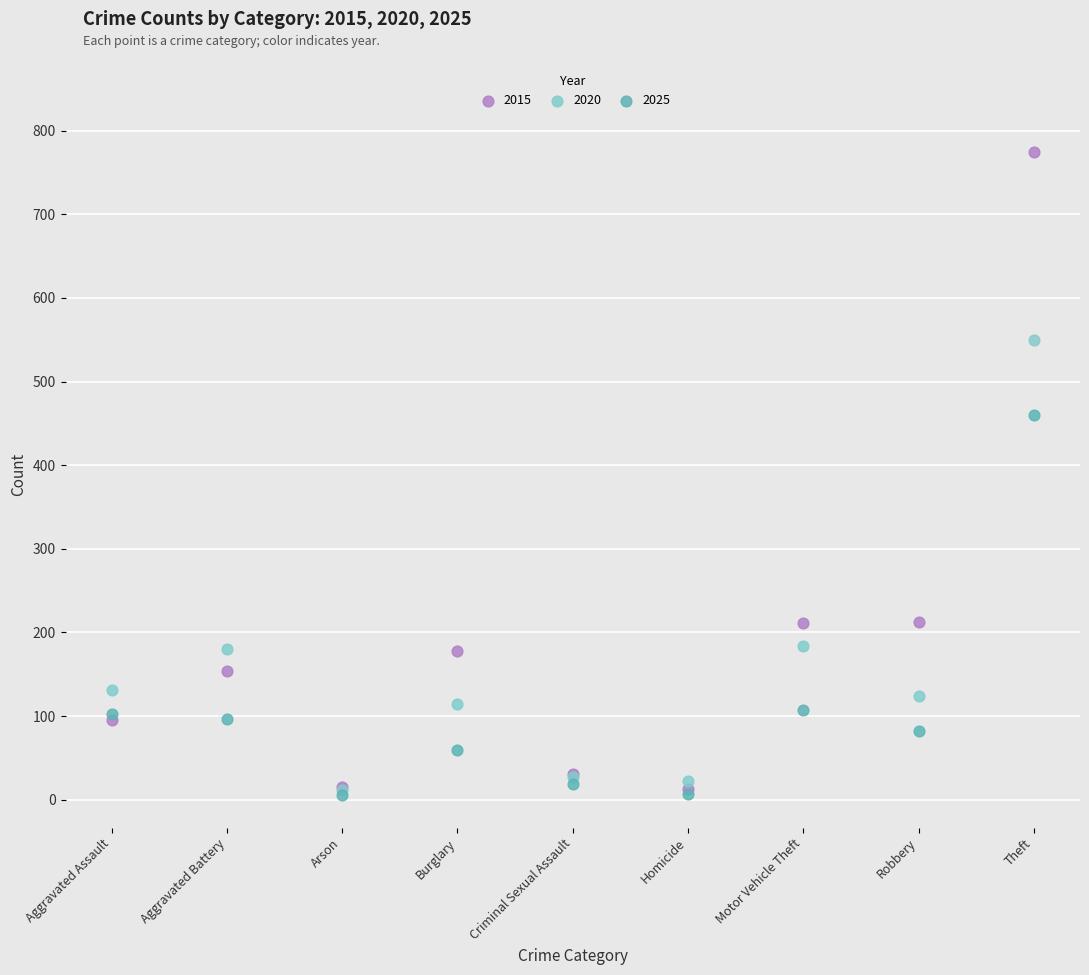

Across all series, what Y value is closest to 389?

460